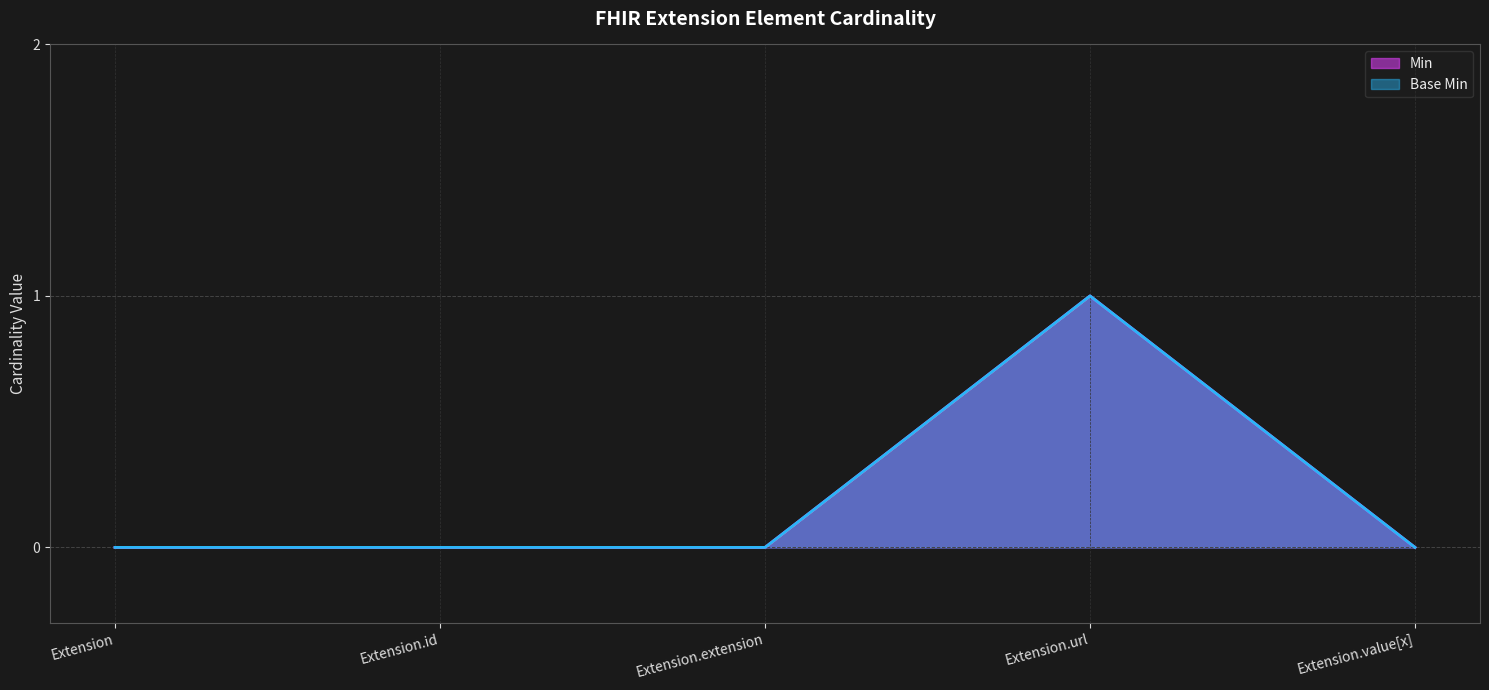

The Min series shows 1 at Extension.url. True or false?

True